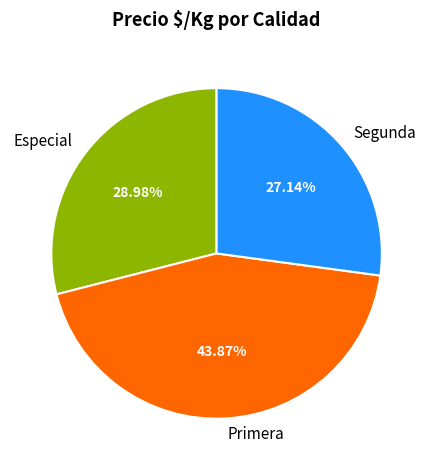

Is it true that Segunda is 1% of the pie?

False